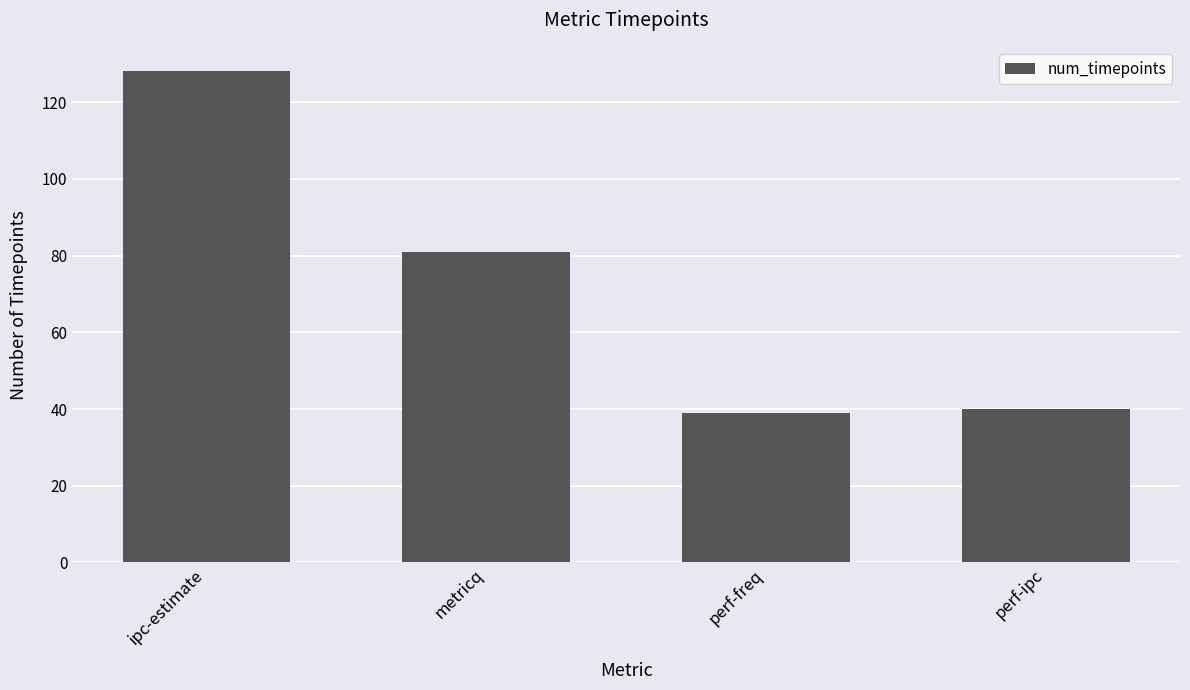

What is the label of the 2nd bar from the right?

perf-freq